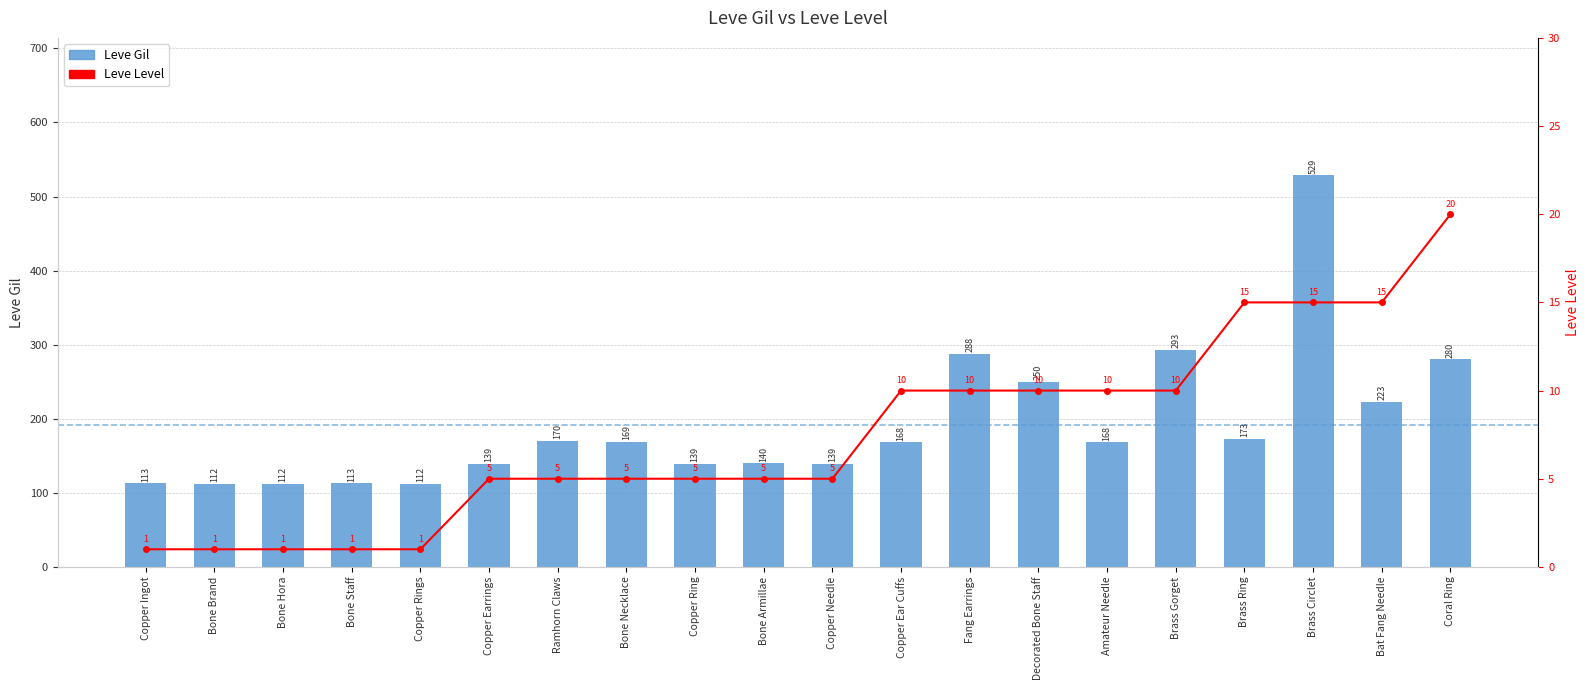

The value of Leve Level at Bat Fang Needle is 4. True or false?

False